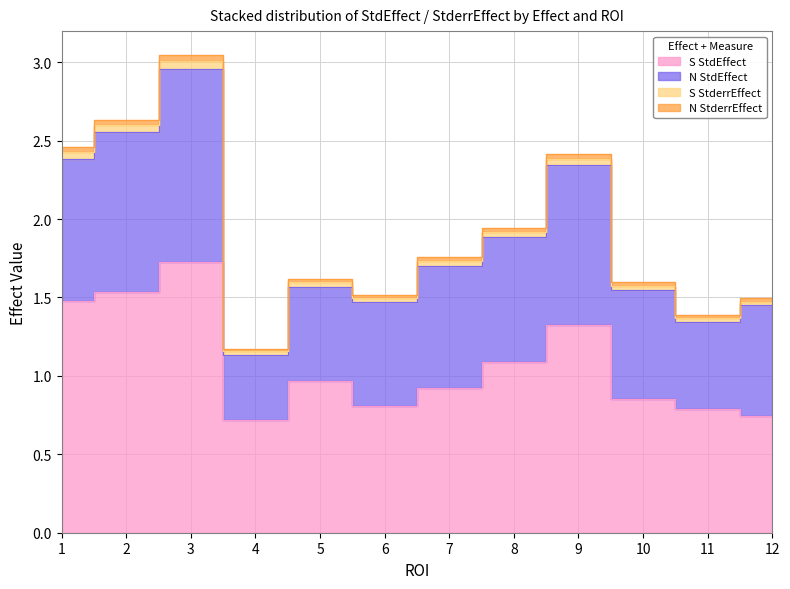

Does the chart display data point markers on the line(s)?

No